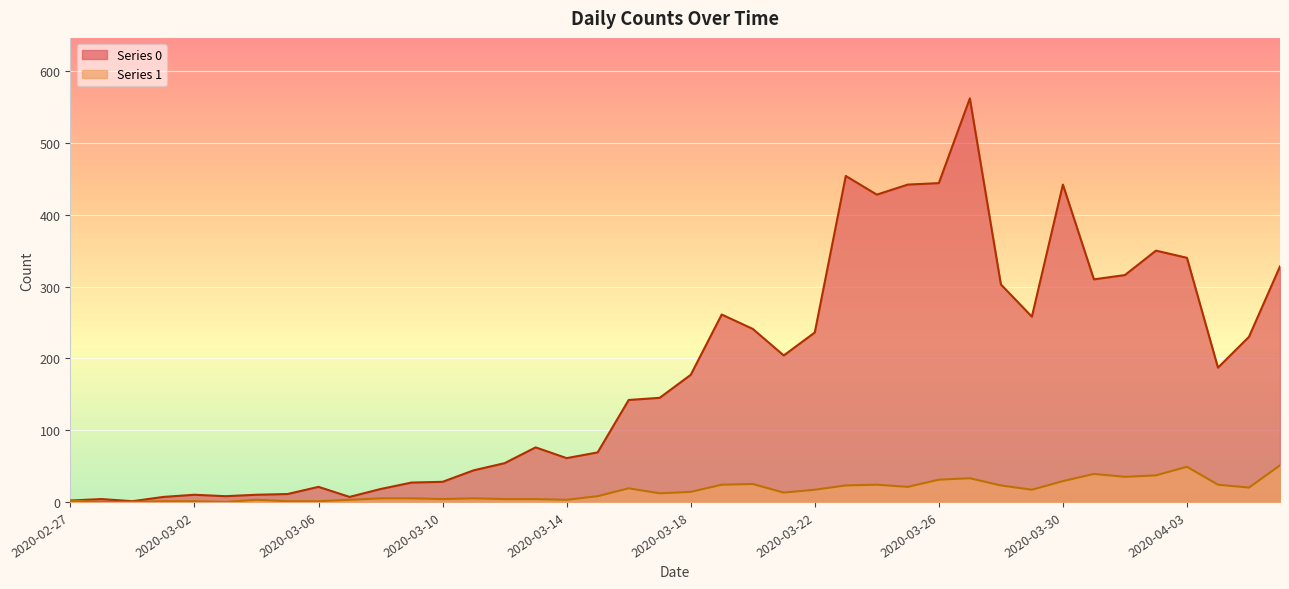

What is the label of the 10th point from the right?

2020-03-28